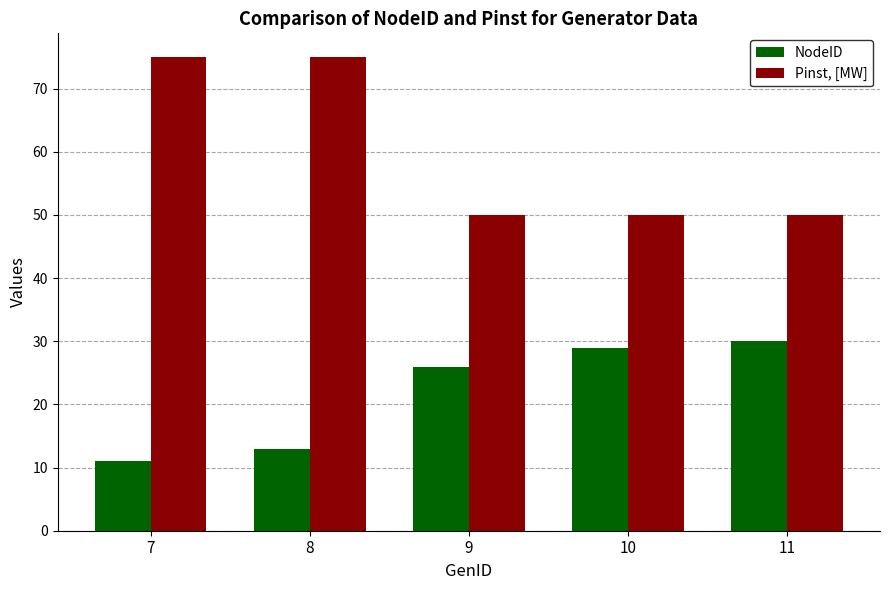

Reading left to right, list all the values displayed in this chart.

NodeID: 7=11	8=13	9=26	10=29	11=30
Pinst, [MW]: 7=75	8=75	9=50	10=50	11=50